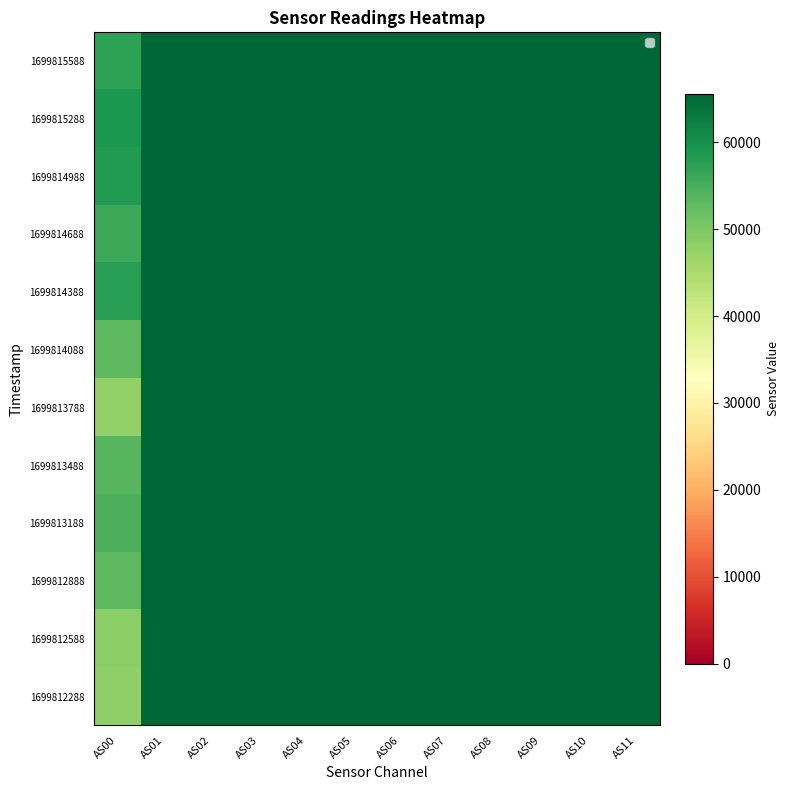

Rank the series at AS02 from highest to lowest value.

1699812288, 1699812588, 1699812888, 1699813188, 1699813488, 1699813788, 1699814088, 1699814388, 1699814688, 1699814988, 1699815288, 1699815588